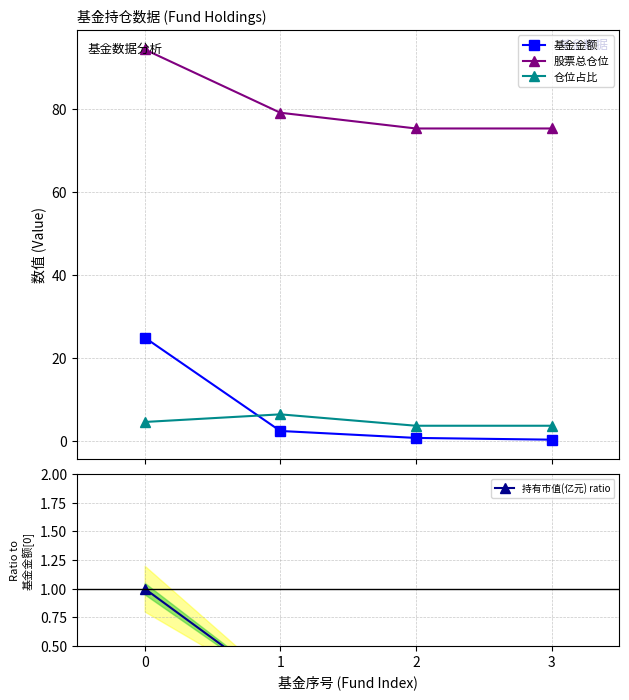

Which category has the lowest value in the 持有市值(亿元) ratio series?

3